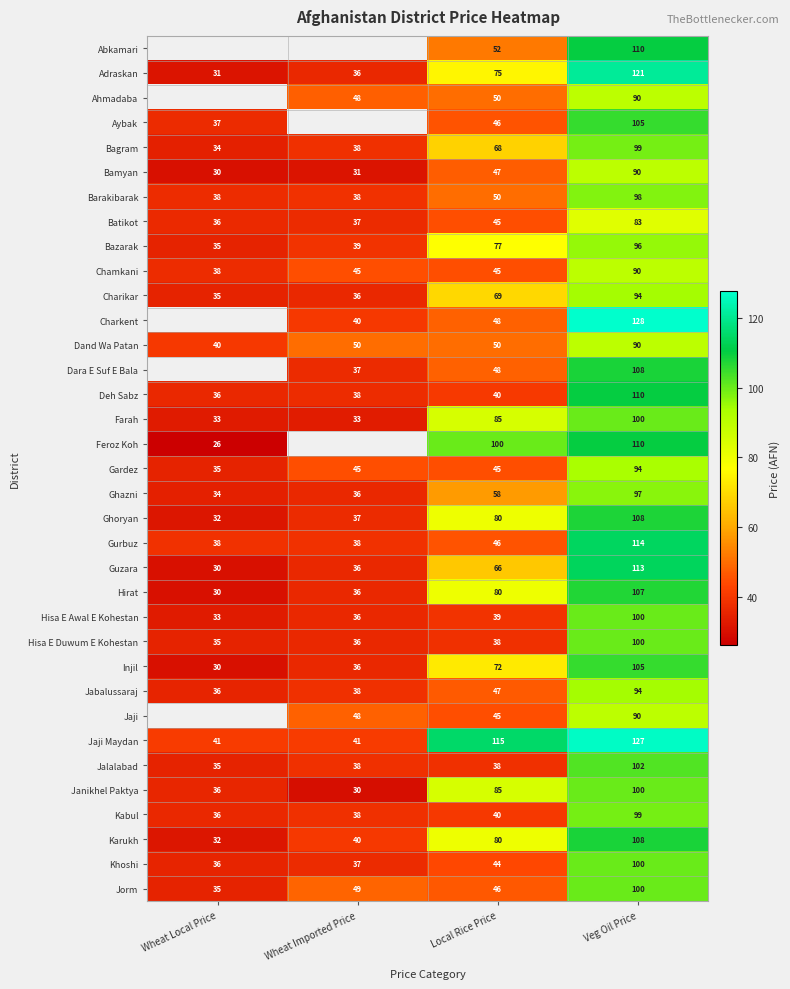

Read the Kabul value at Local Rice Price, to the nearest 10.

40